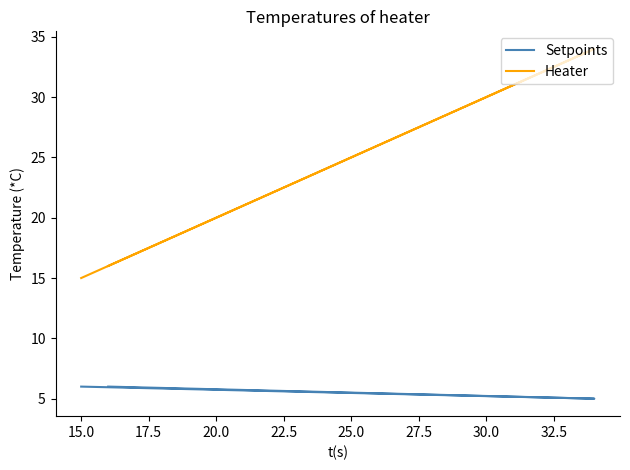

Is this an area chart (filled region under the line)?

No